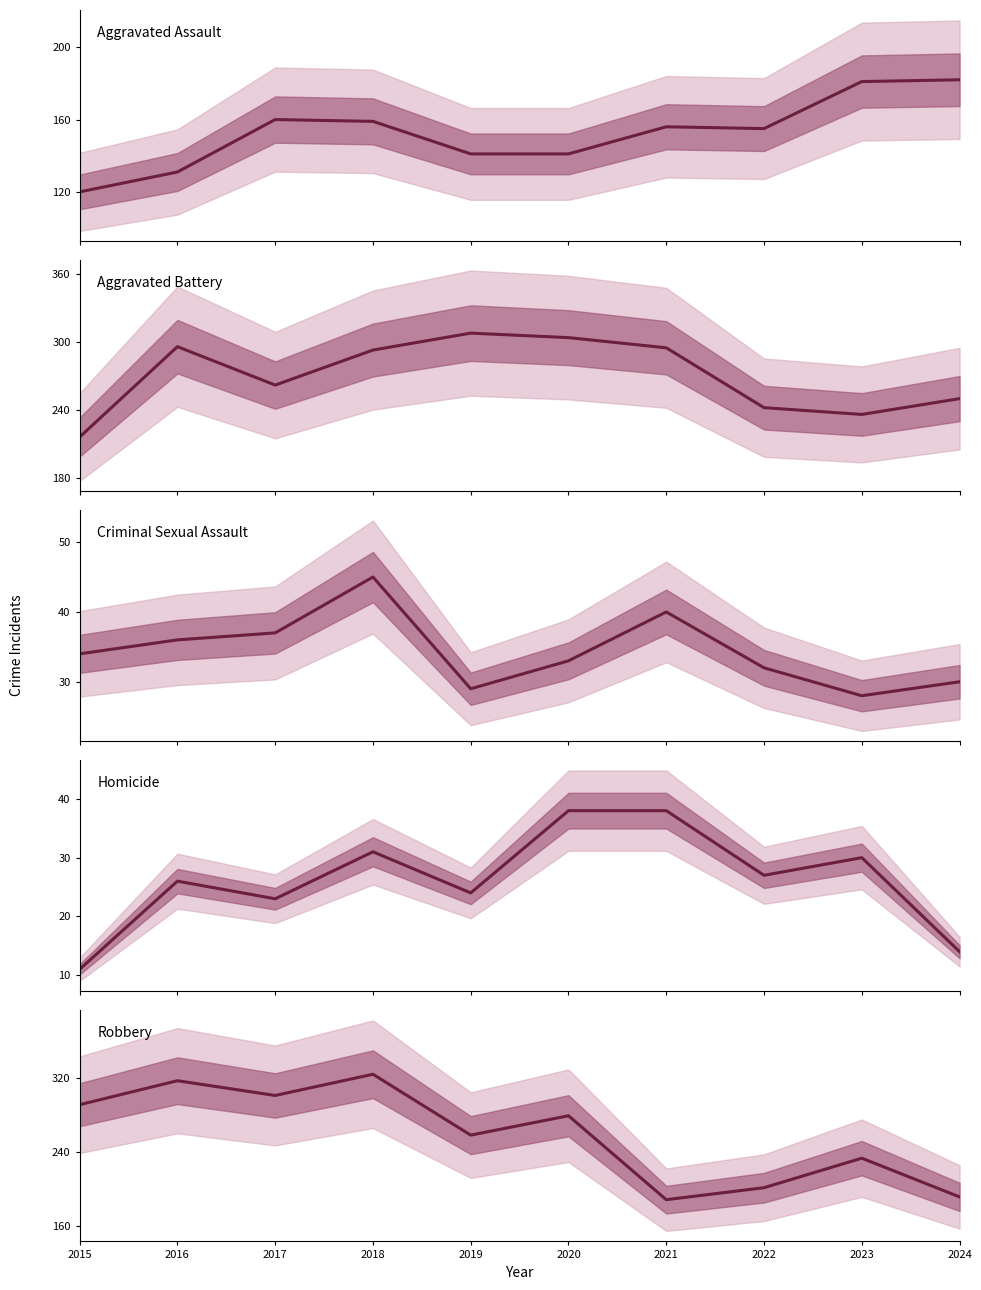

What is the approximate value of Homicide at 2020, to the nearest 5?

40